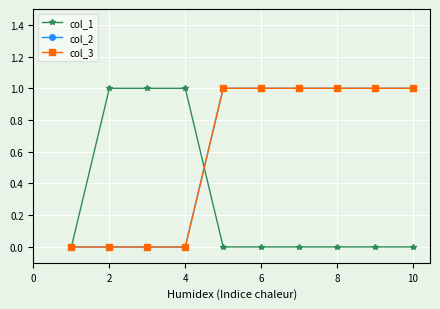

At how many categories does at least one series exceed 0?

9